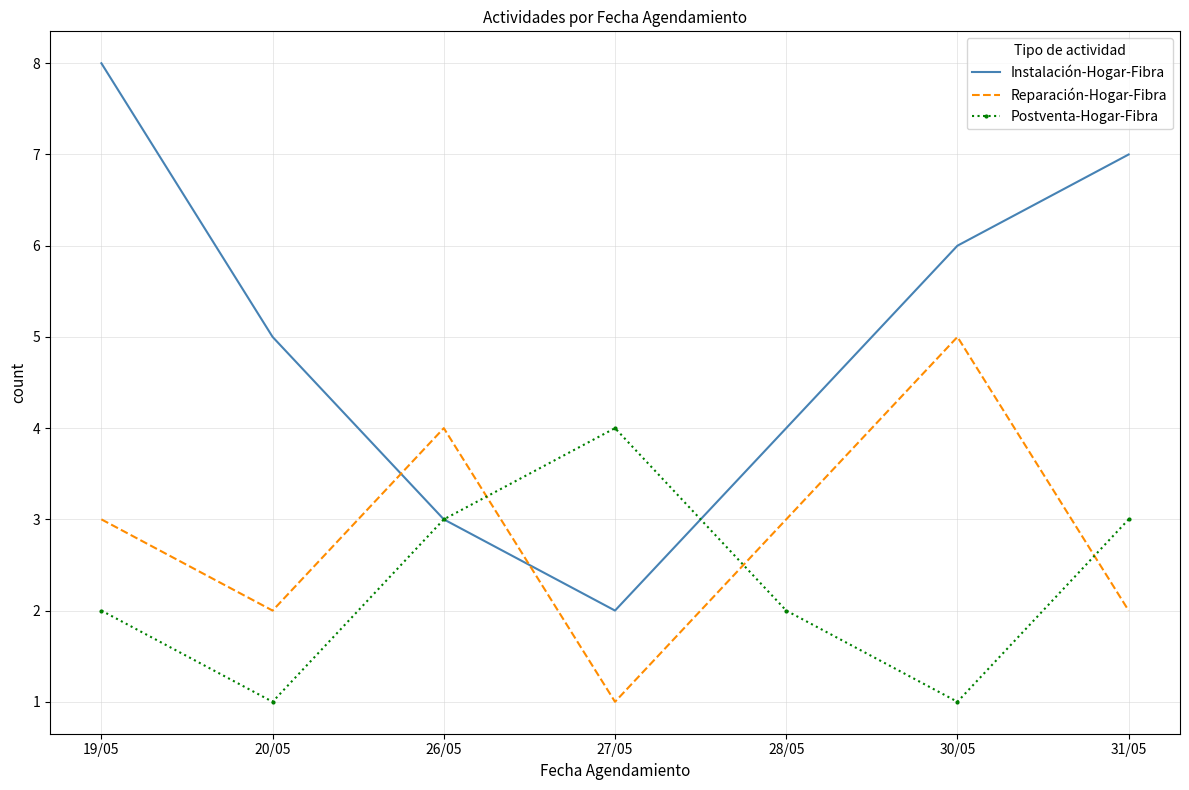

Which series has the largest total across all categories?

Instalación-Hogar-Fibra